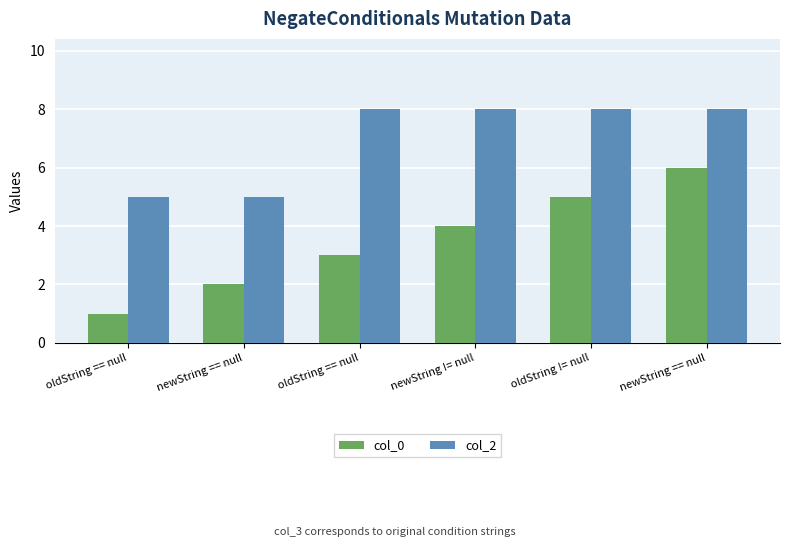

How many values in the col_0 series are below 4?

3